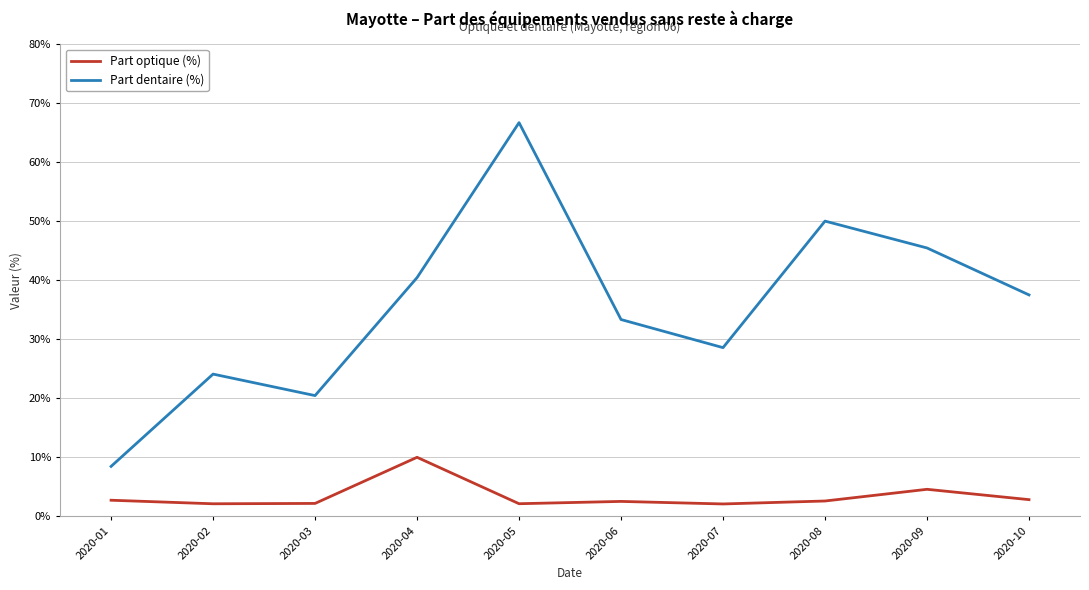

Which category has the highest value in the Part dentaire (%) series?

2020-05